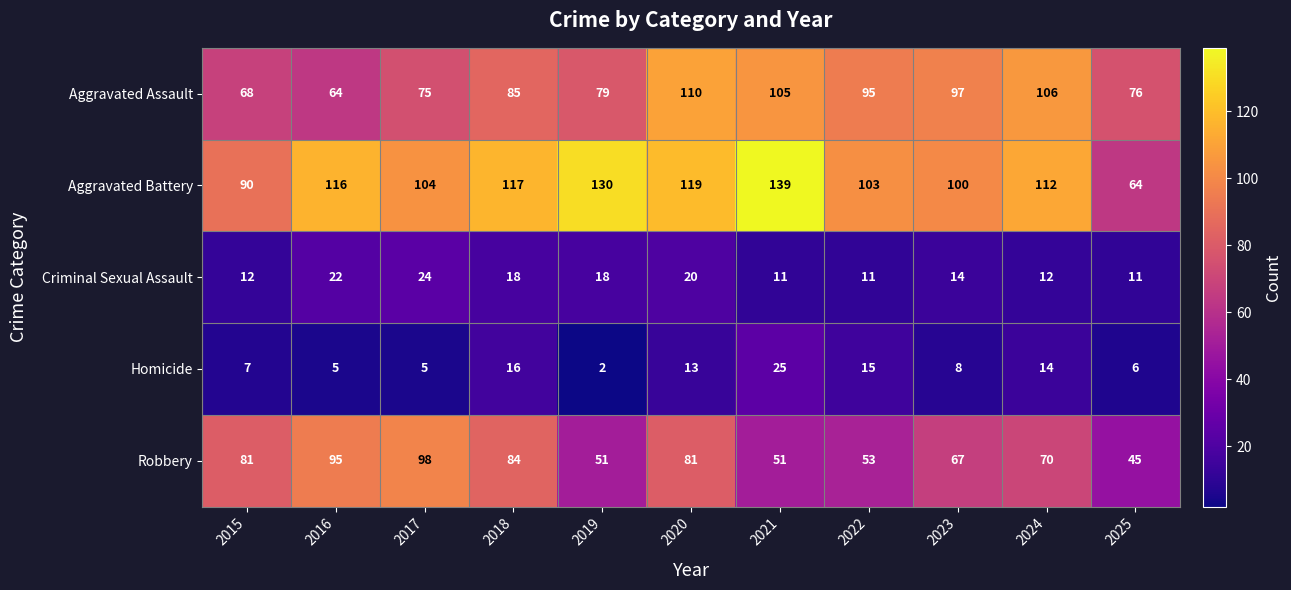

How many distinct data groups are displayed?

5